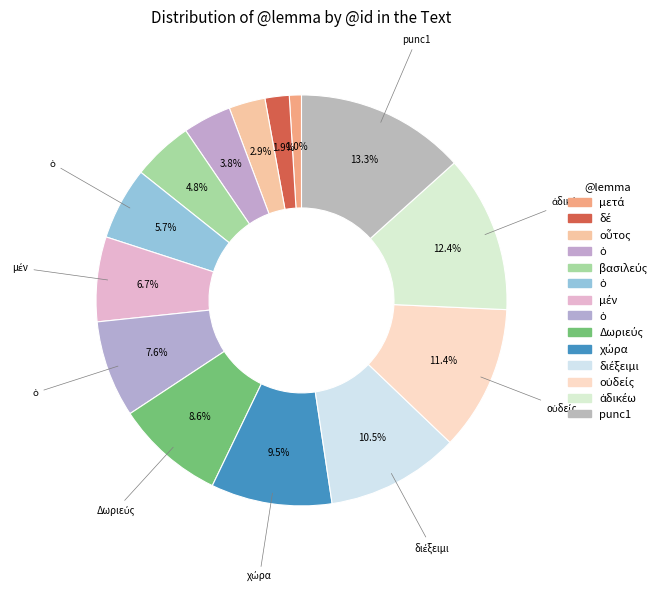

Which slice is the largest?

punc1